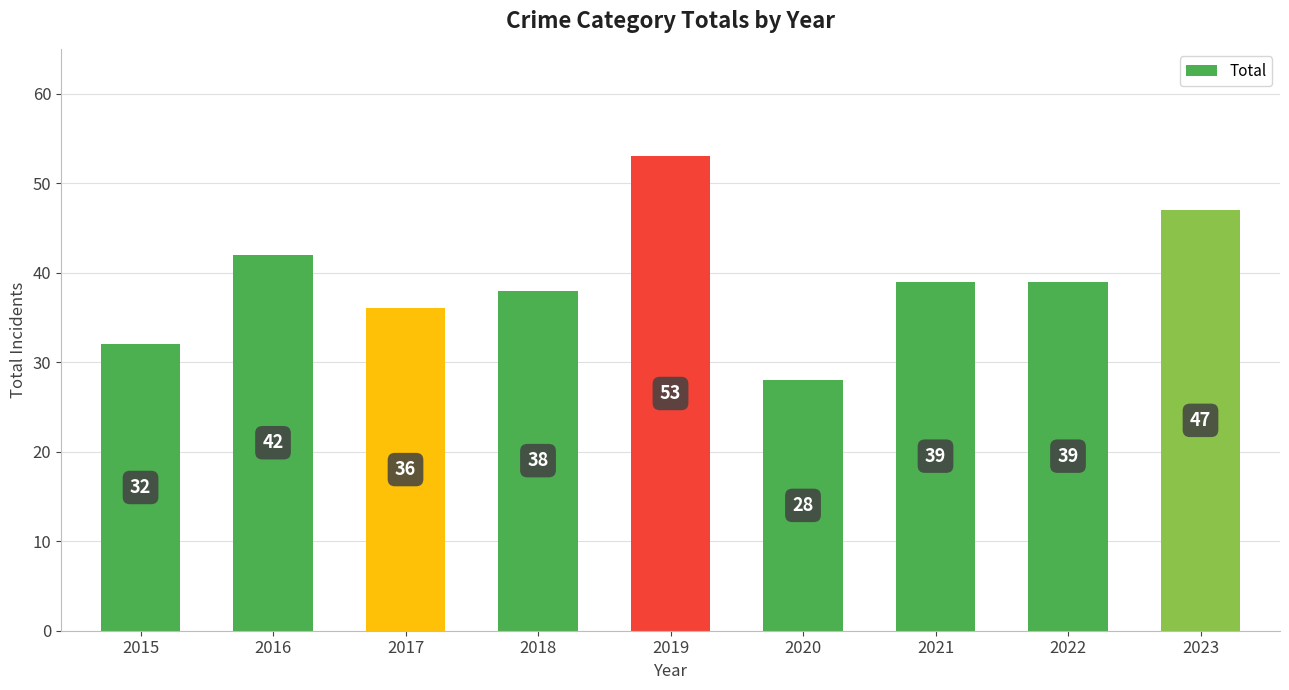

The value at 2017 is 48. True or false?

False